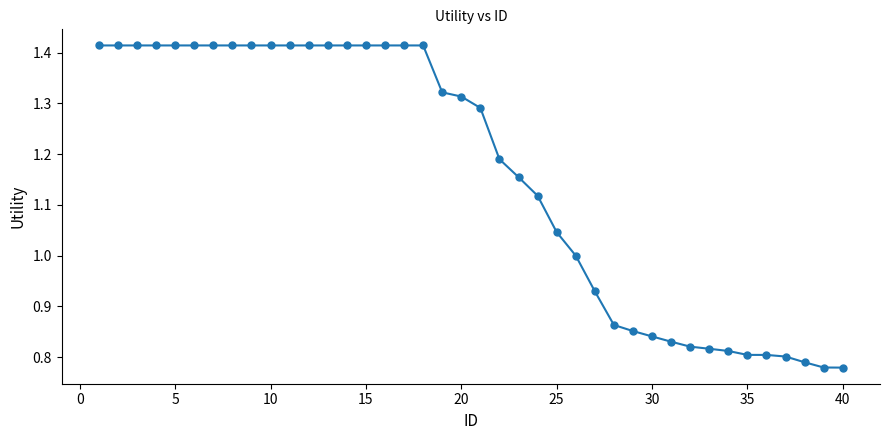

What is the difference between the maximum and minimum values?

0.6